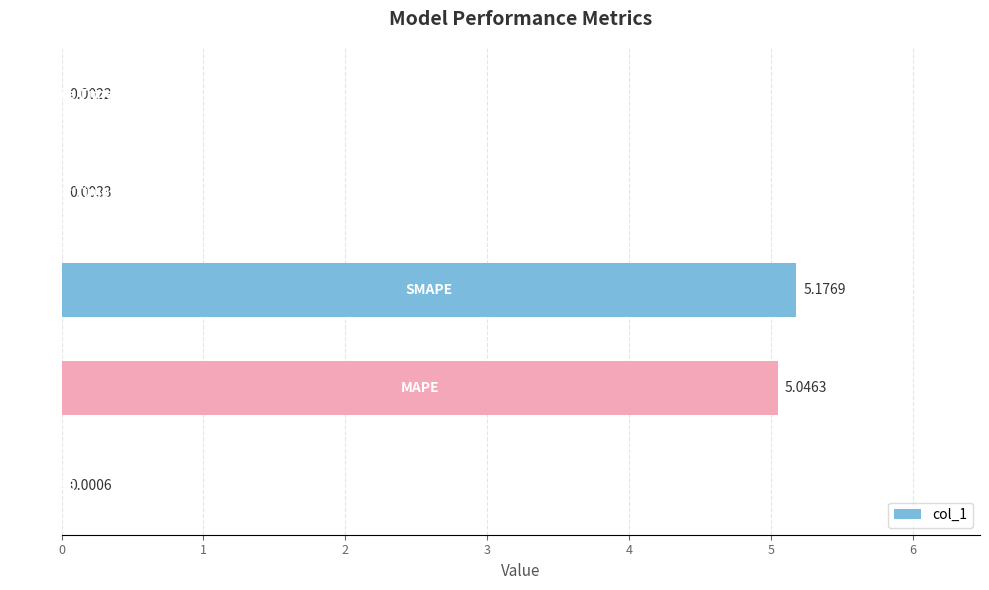

What is the difference between the maximum and second lowest values?

5.2